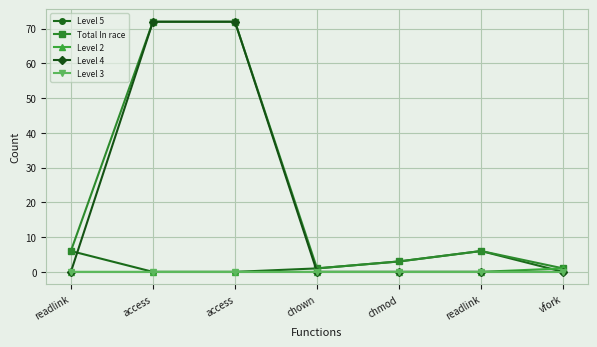

Does the chart have visible grid lines?

Yes